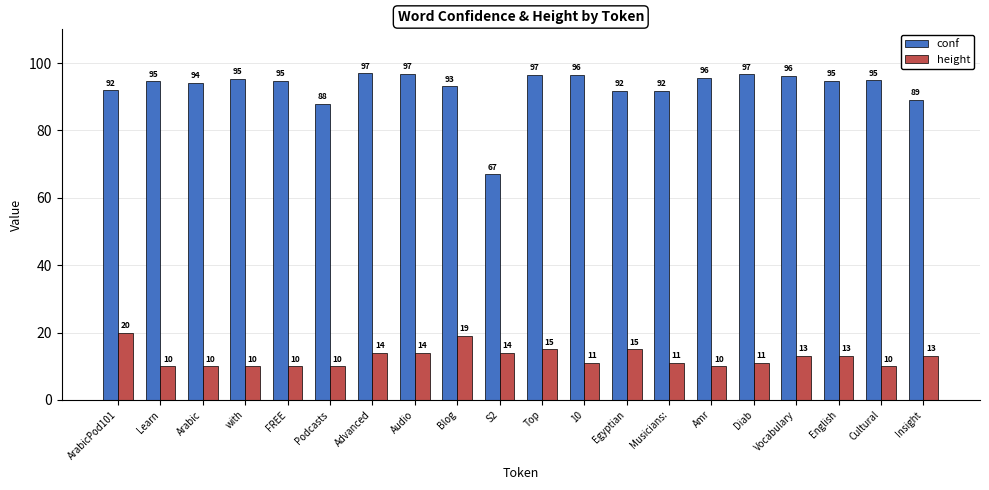

Count the height values in the range 10 to 14.

16